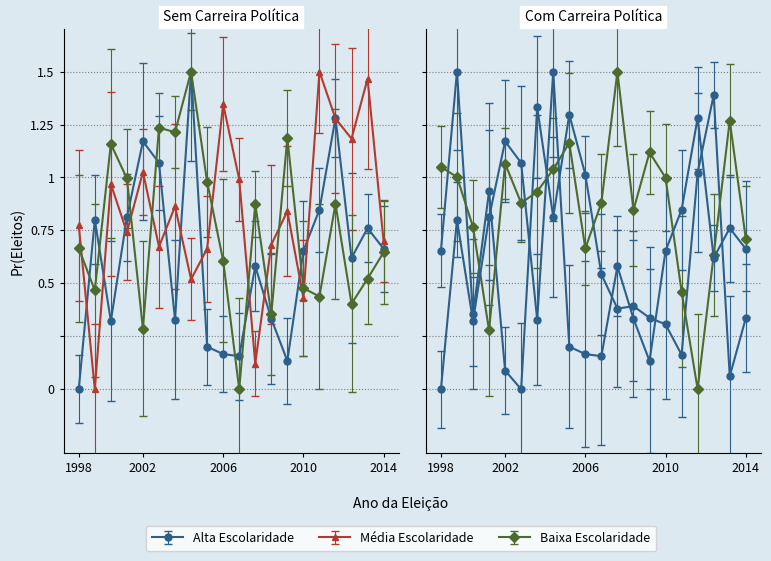

The col7_float series shows 2.0 at 7. True or false?

False